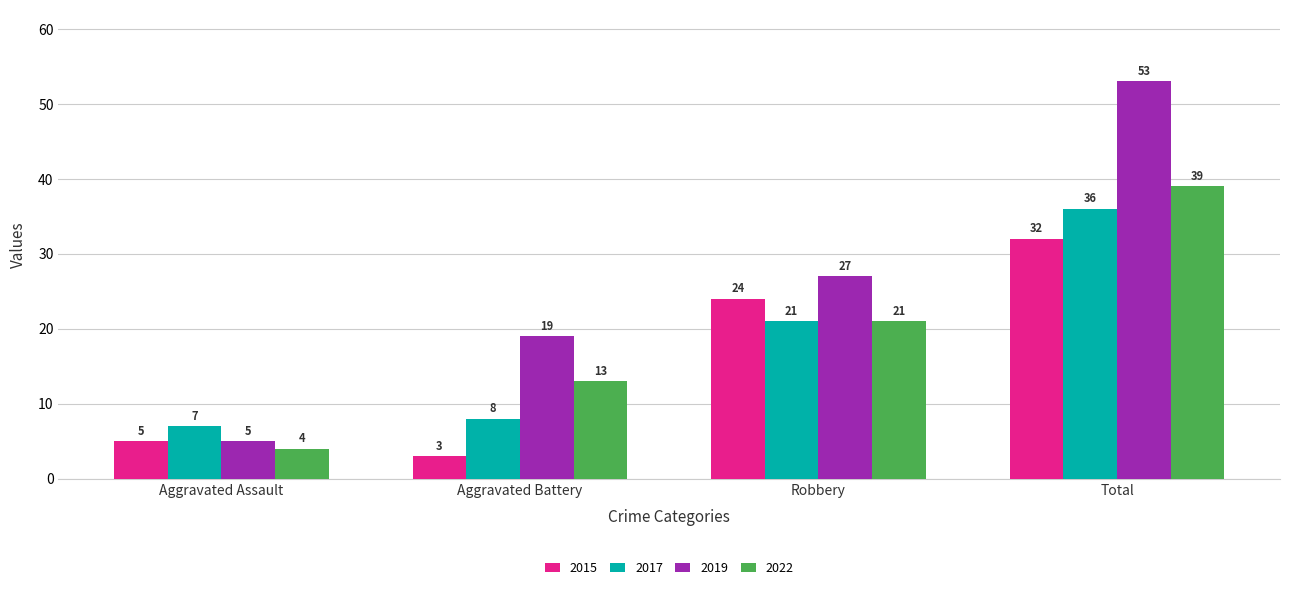

What is the smallest value displayed?

3